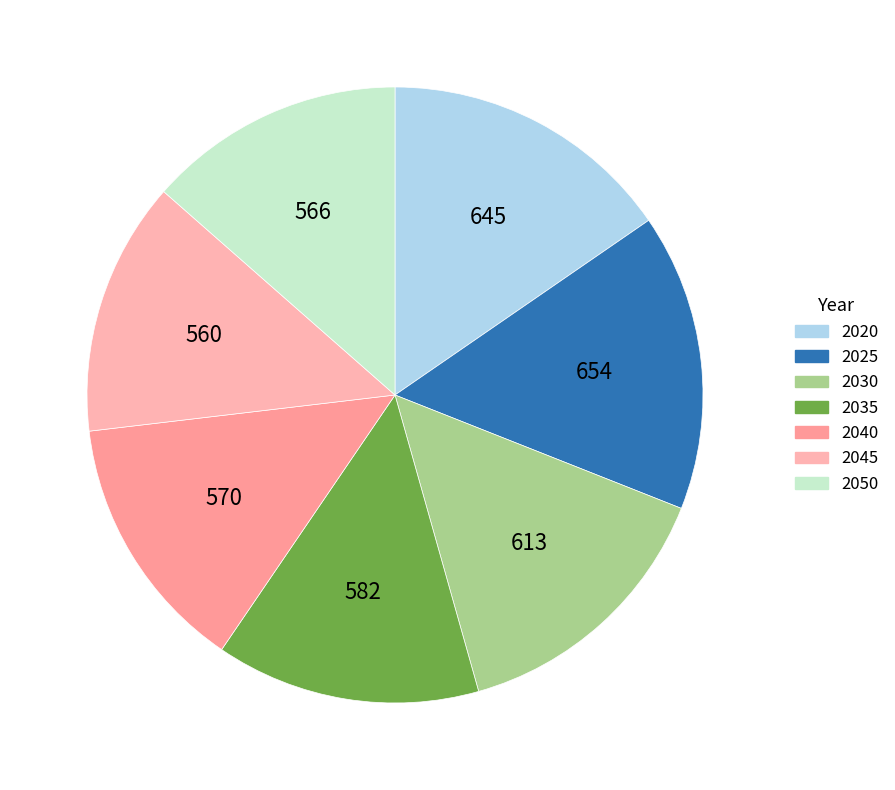

Which has a higher value, 2040 or 2045?

2040